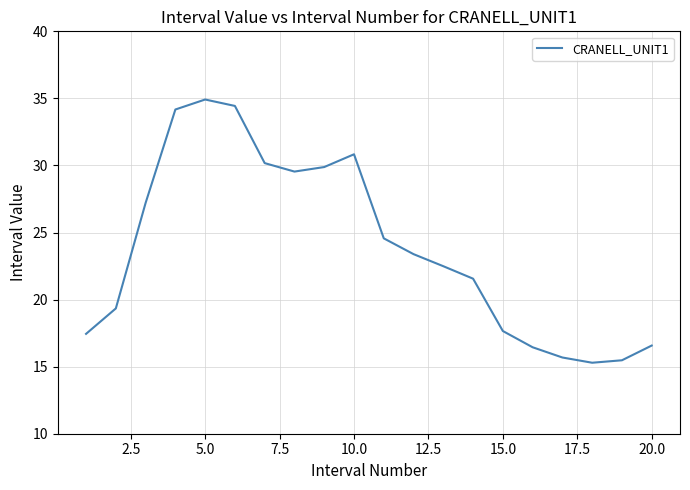

What is the minimum value shown in the chart?

15.3